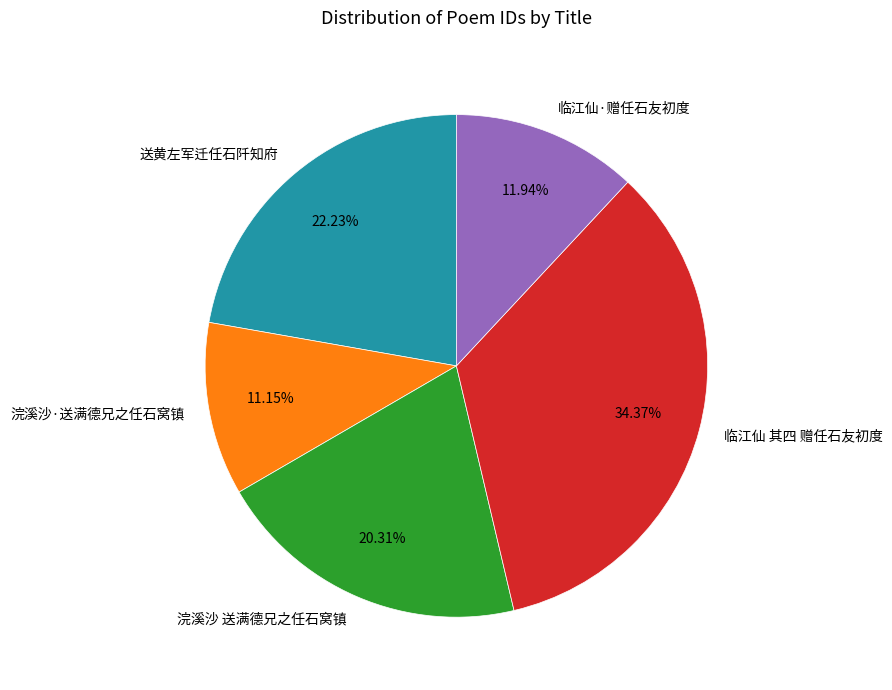

Is there a majority slice in this chart?

No